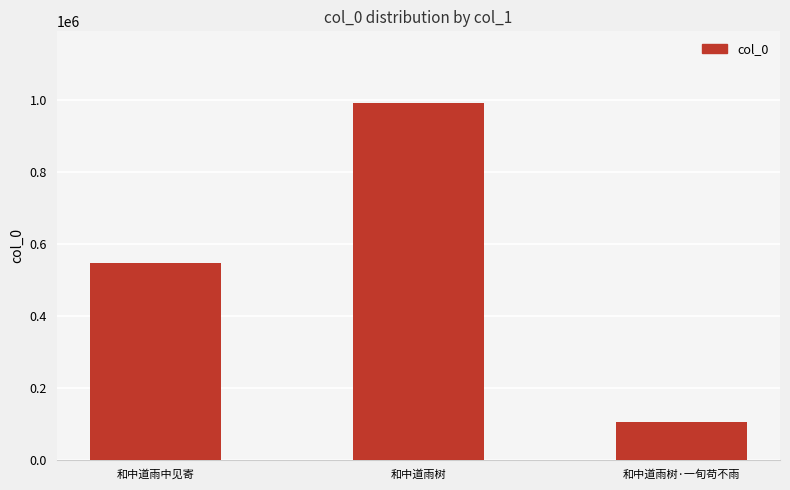

Is it true that the value at 和中道雨树 is 1689527.6?

False